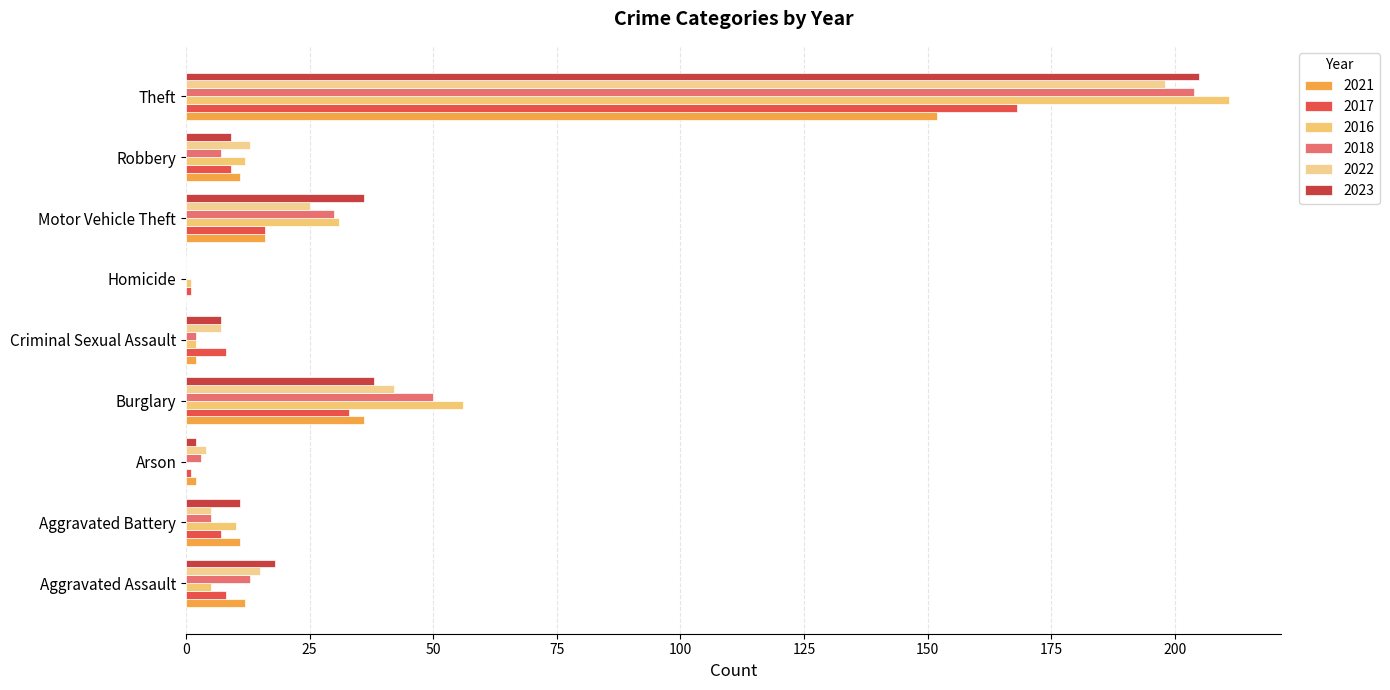

What is the spread (max minus min) of values at Criminal Sexual Assault?

6